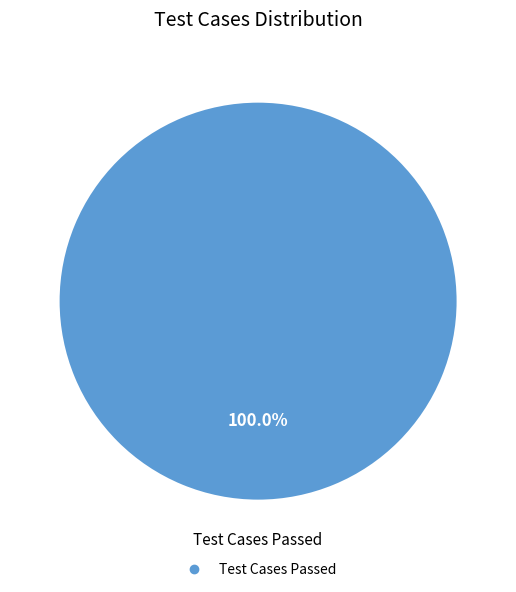

Does any single category account for the majority?

Yes